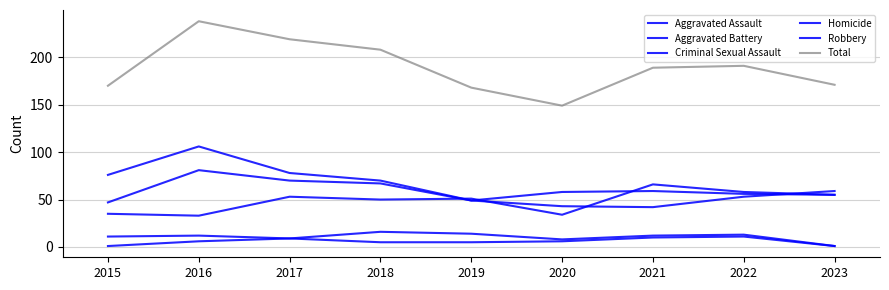

List the series in order of their peak value, highest first.

Total, Robbery, Aggravated Battery, Aggravated Assault, Criminal Sexual Assault, Homicide